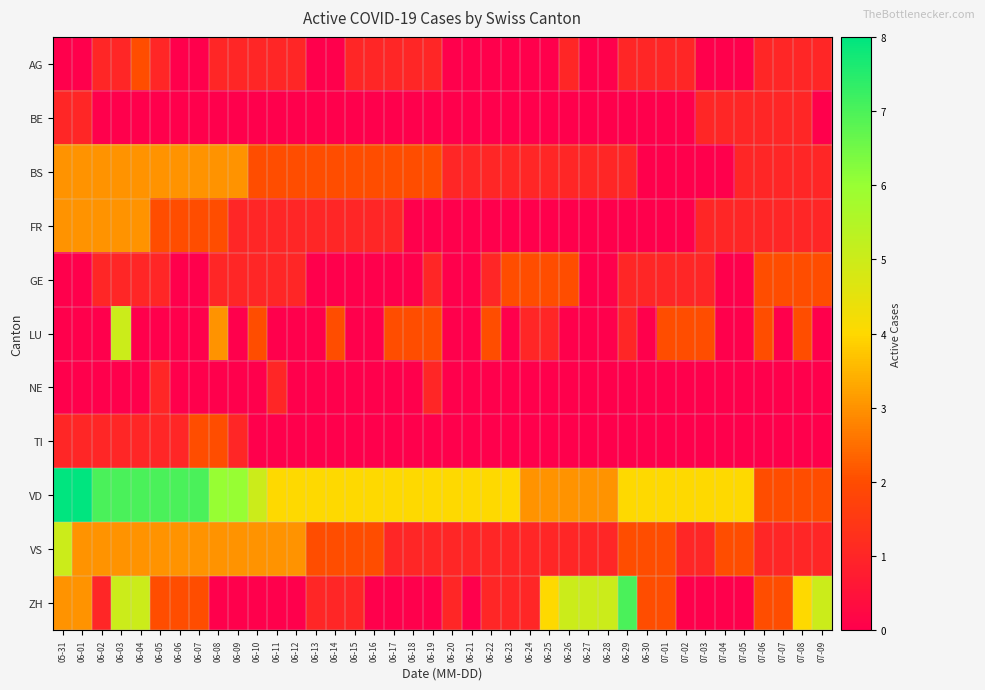

How many distinct data groups are displayed?

11